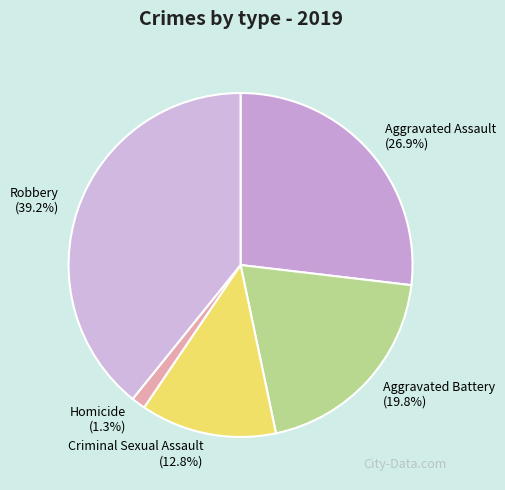

How many segments does this pie chart have?

5